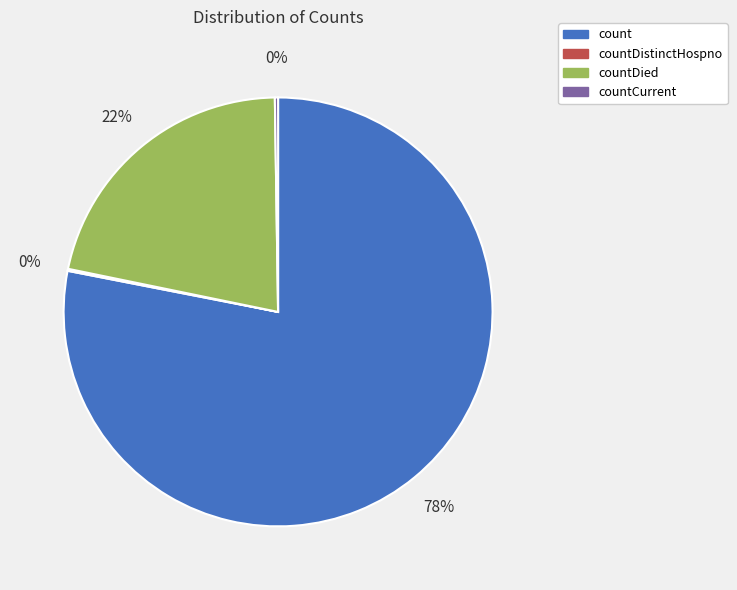

To the nearest percent, what is the average slice percentage?

25%